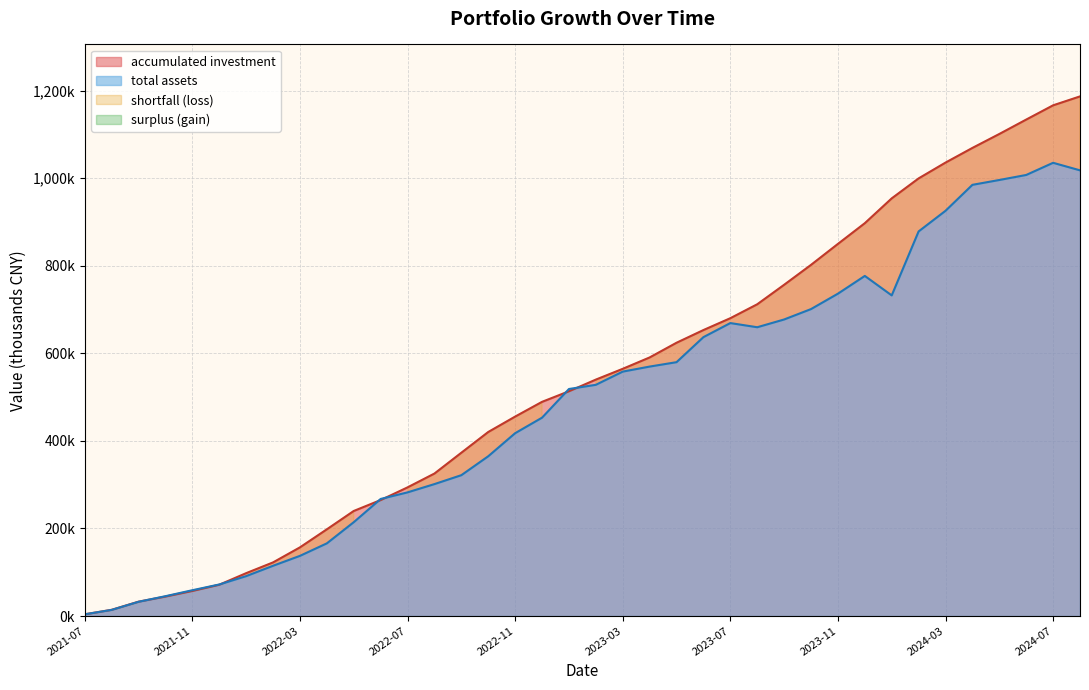

Between 2024-02 and 2023-05, which is larger?

2024-02